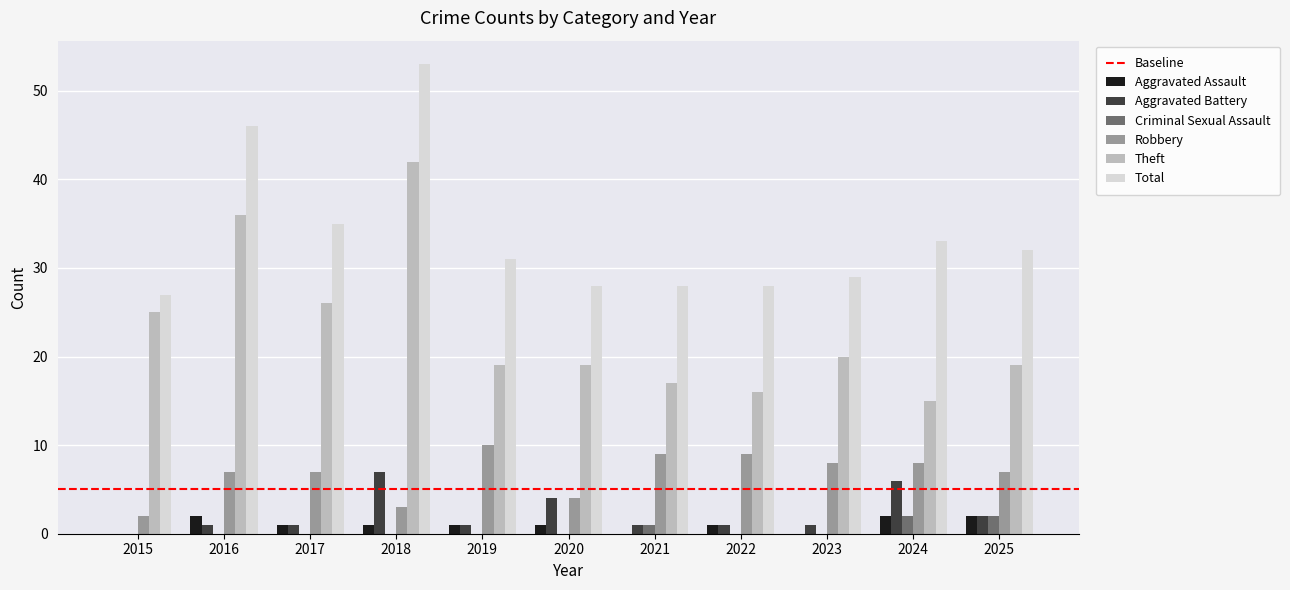

At which label does Total reach its peak?

2018